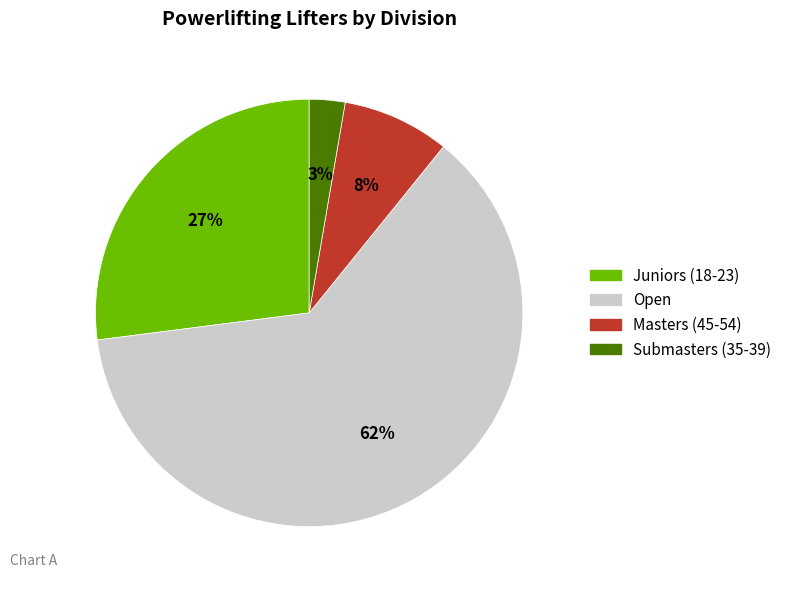

The Masters slice represents 1% of the pie. True or false?

False